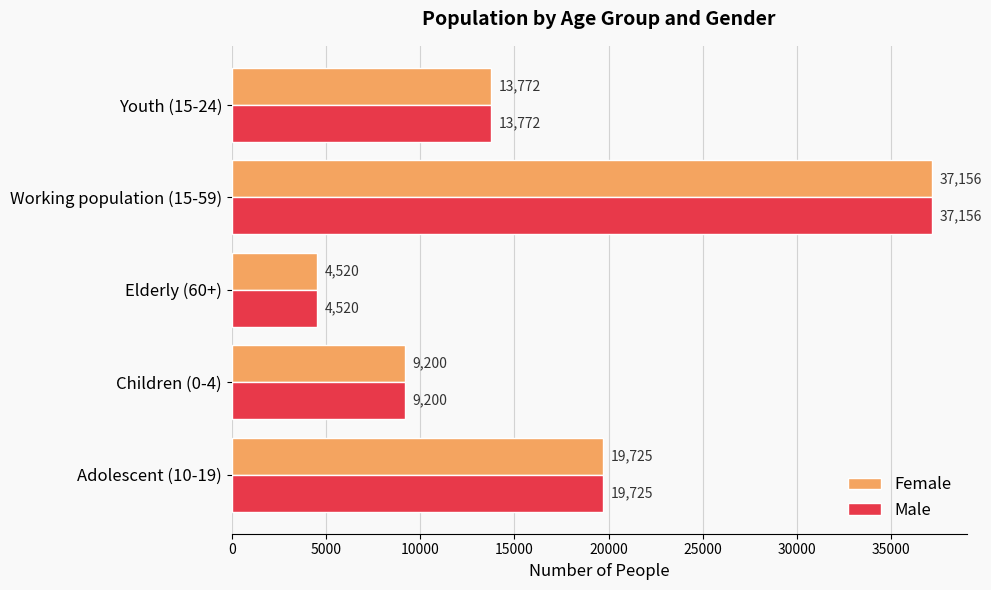

What is the difference between the maximum and second lowest values in the Female series?

27956